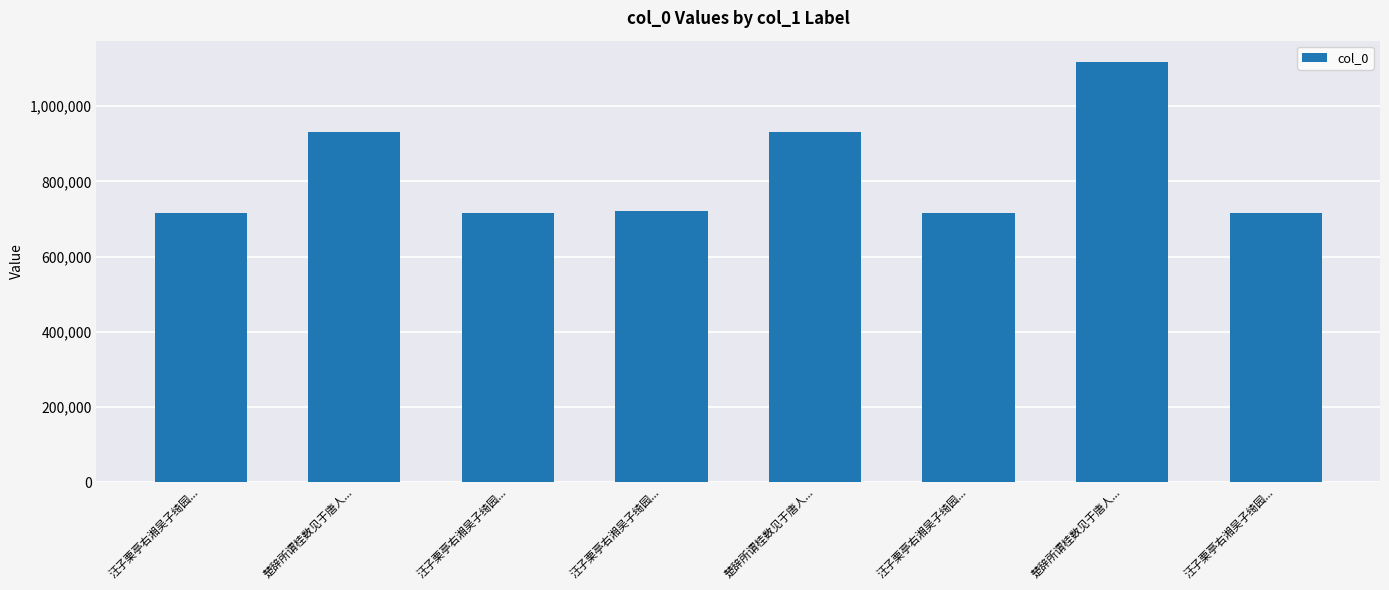

Where does the data first go above 722136?

楚辞所谓桂数见于唐人...